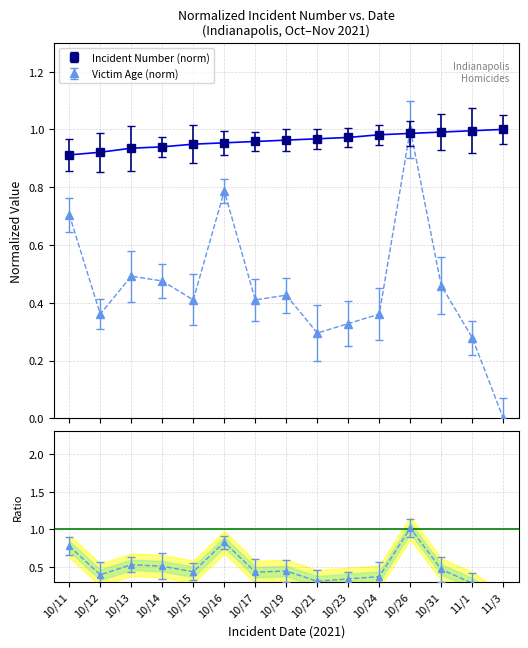

True or false: Incident Number has more than 0 points higher than both neighbors.

False